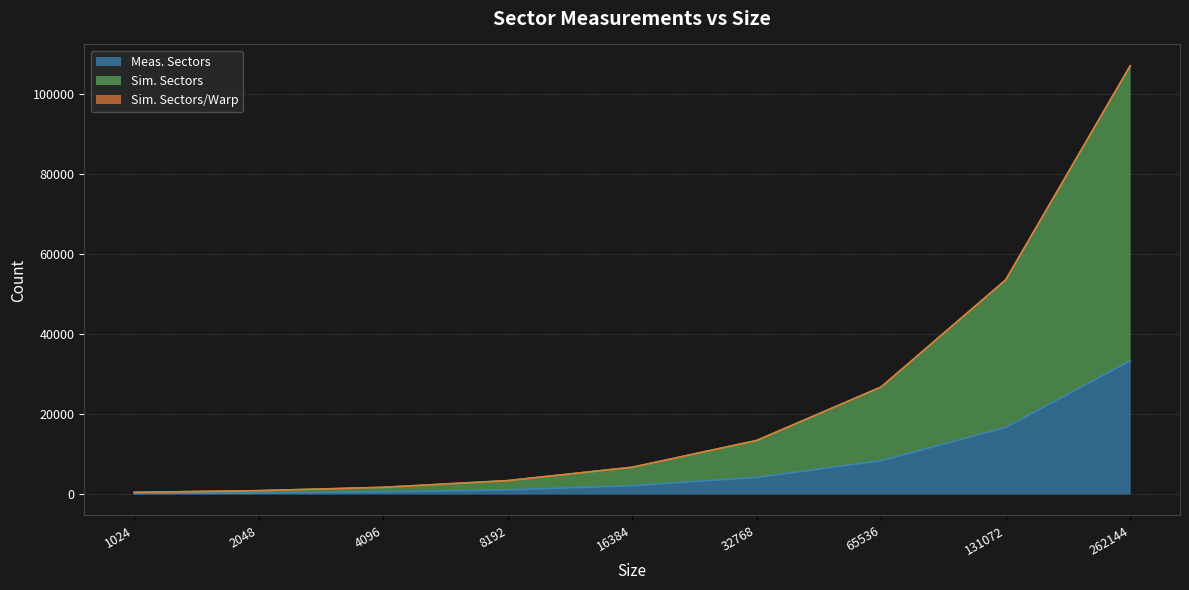

The Sim. Sectors series shows 143 at 4096. True or false?

False